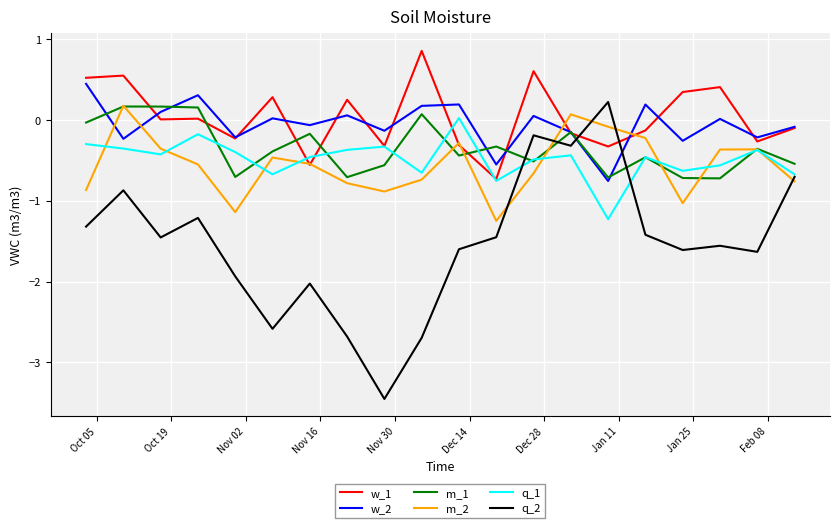

What is the maximum value shown in the chart?

0.9